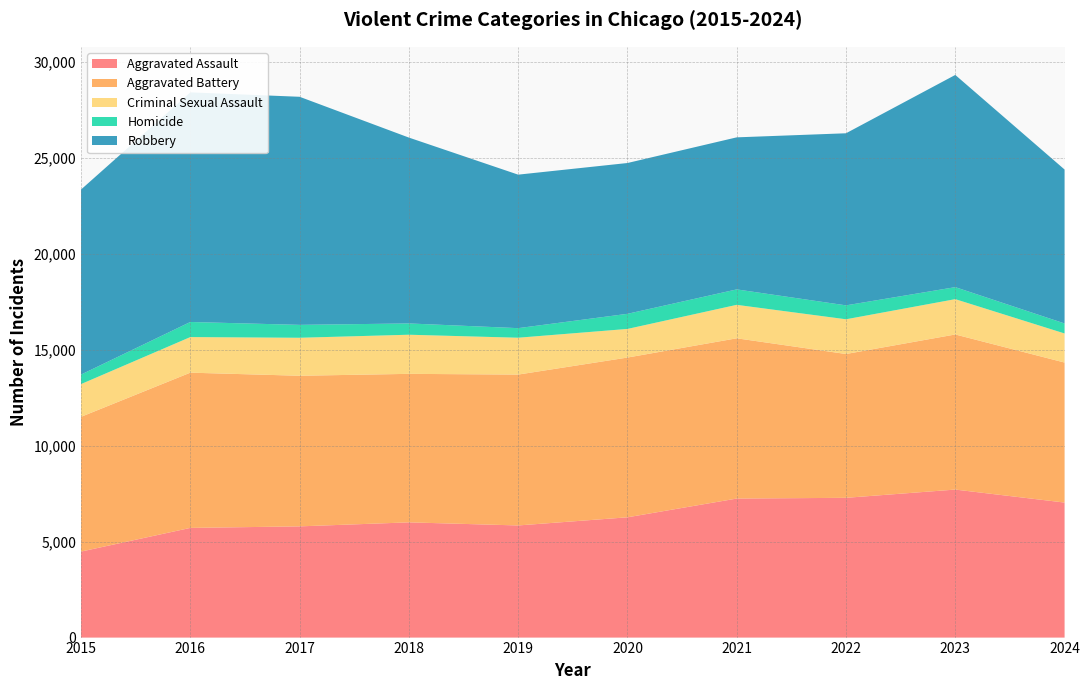

Reading left to right, list all the values displayed in this chart.

Aggravated Assault: 2015=4480	2016=5713	2017=5793	2018=6002	2019=5841	2020=6265	2021=7242	2022=7280	2023=7710	2024=7033
Aggravated Battery: 2015=7019	2016=8086	2017=7845	2018=7735	2019=7858	2020=8321	2021=8347	2022=7491	2023=8078	2024=7293
Criminal Sexual Assault: 2015=1705	2016=1854	2017=1979	2018=2038	2019=1920	2020=1491	2021=1743	2022=1809	2023=1840	2024=1515
Homicide: 2015=496	2016=786	2017=672	2018=588	2019=499	2020=787	2021=804	2022=725	2023=626	2024=521
Robbery: 2015=9638	2016=11960	2017=11880	2018=9681	2019=7995	2020=7855	2021=7920	2022=8963	2023=11053	2024=8018